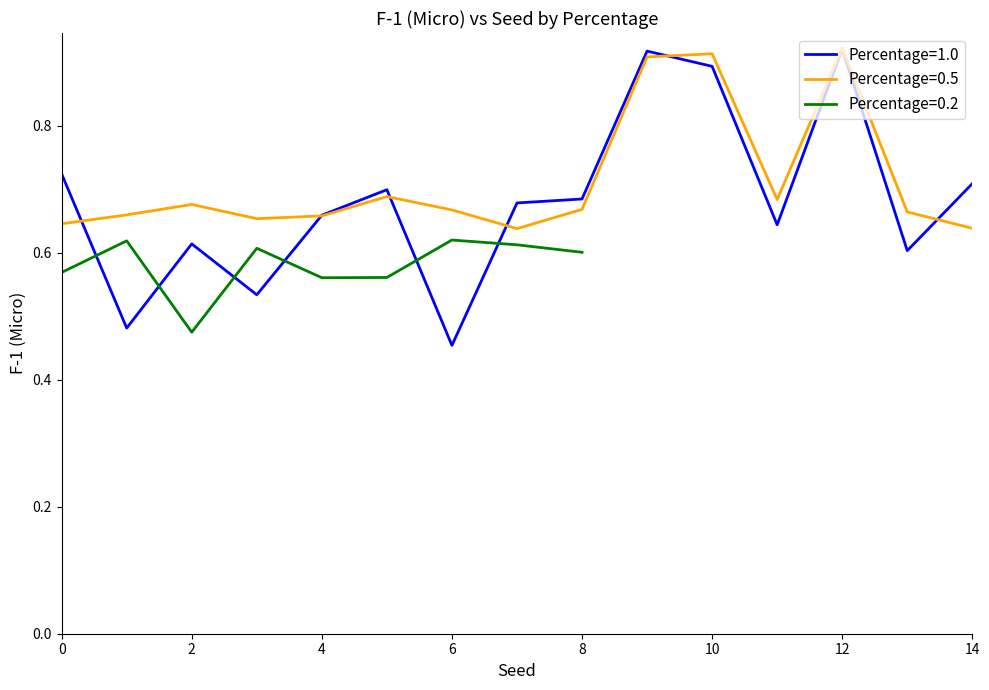

Which series has the largest total across all categories?

Percentage=0.5